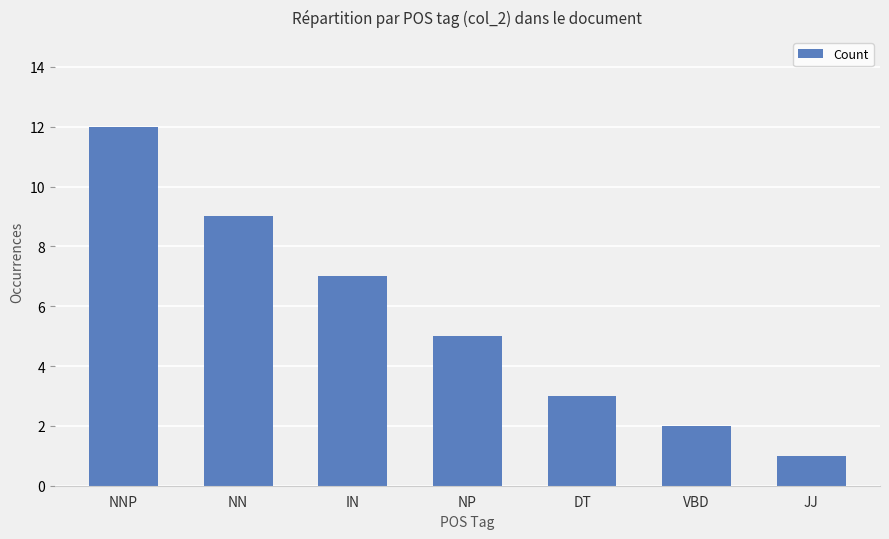

The chart shows a value of 9 at NN. True or false?

True